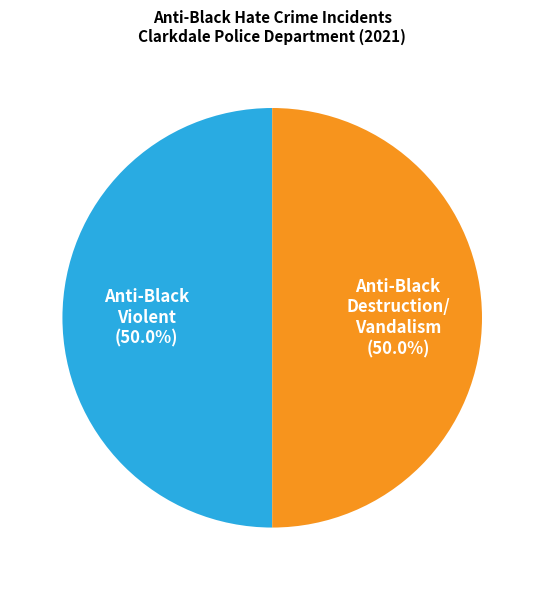

How many slices are in this pie chart?

2